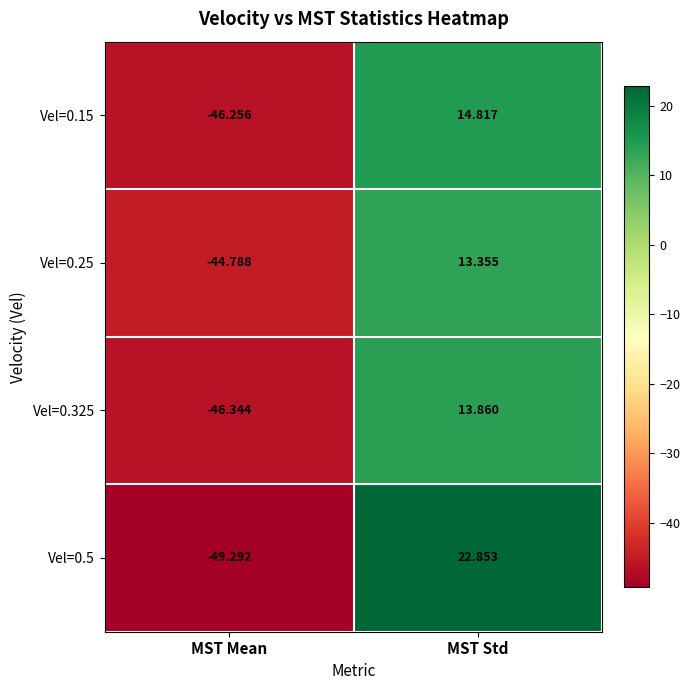

At which label does Vel=0.5 reach its peak?

MST Std